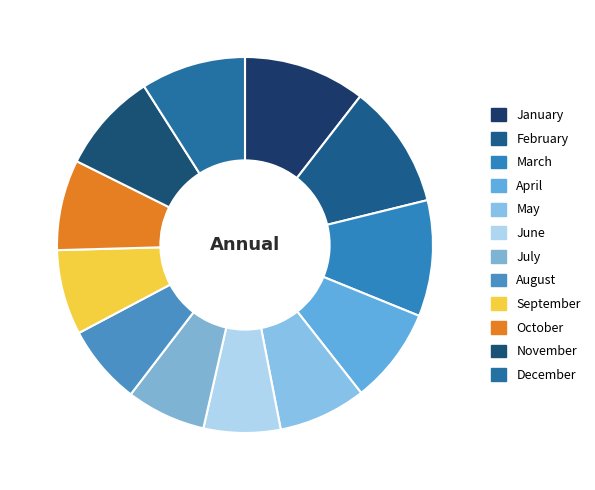

What is the change in value from August to September?

+5.4